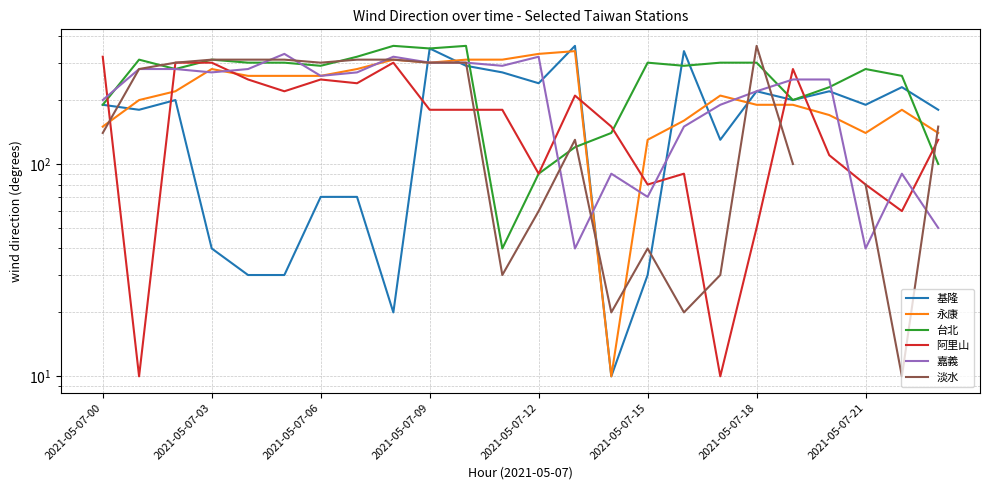

At which category is the sum across all series the highest?

2021-05-07-09